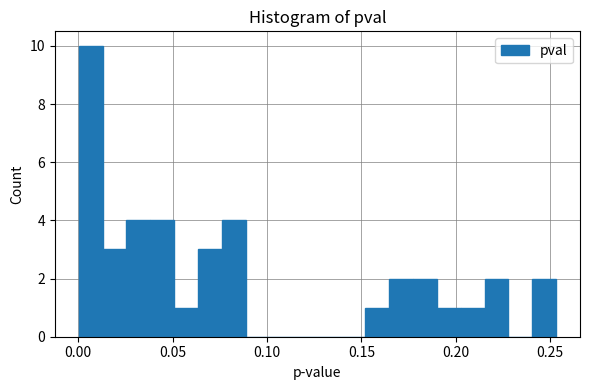

Around what value on the x-axis is the tallest bar? Give the approximate position of its centre, as read against the axis.

0.005